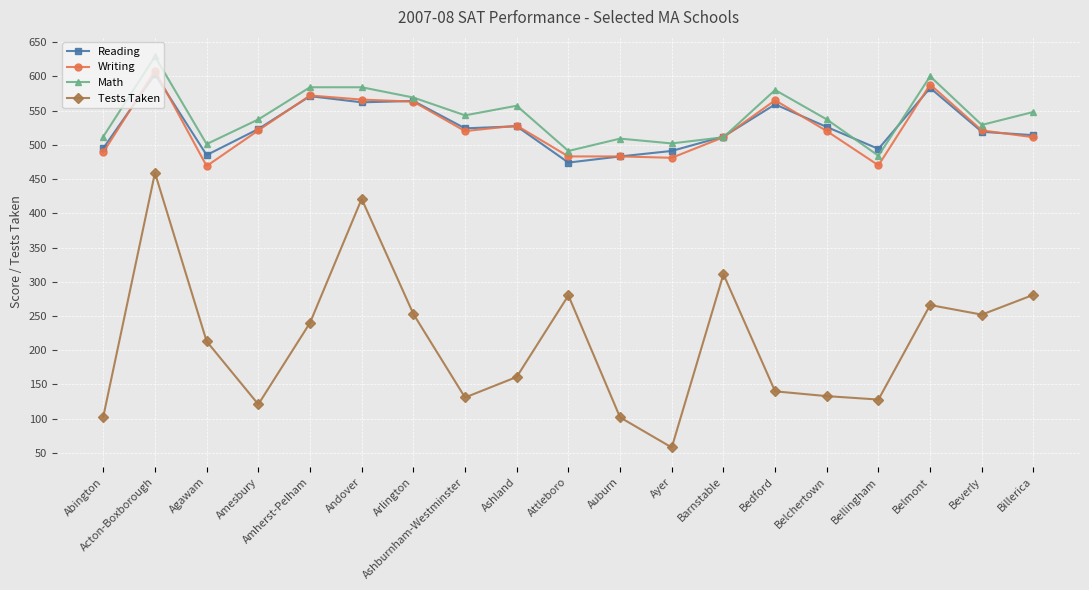

What value does the Reading series have at Ashland?

527